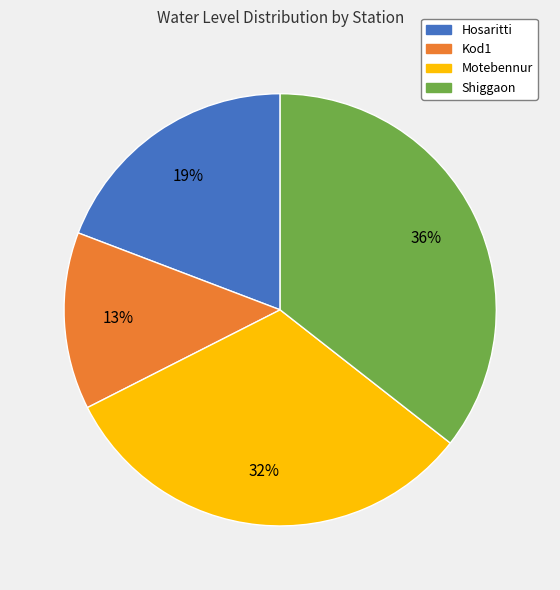

To the nearest percent, what is the difference between the Shiggaon and Motebennur slice percentages?

4%